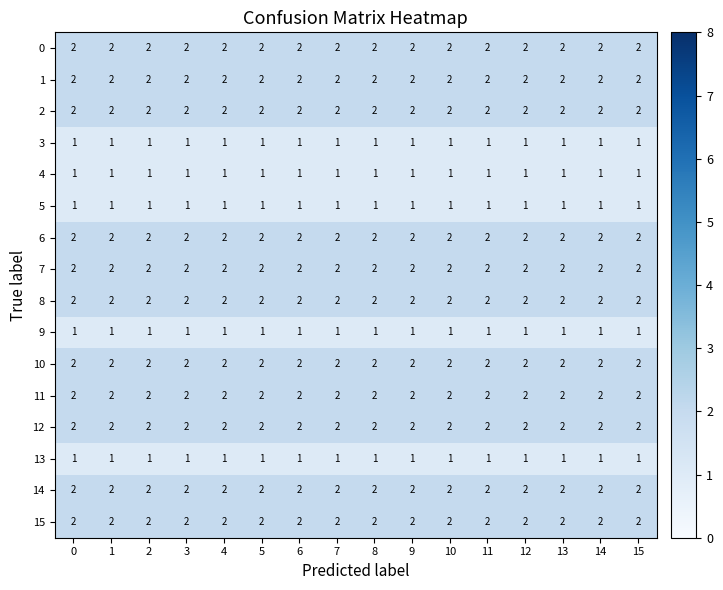

True or false: 12 has a value of 2 at 15.

True